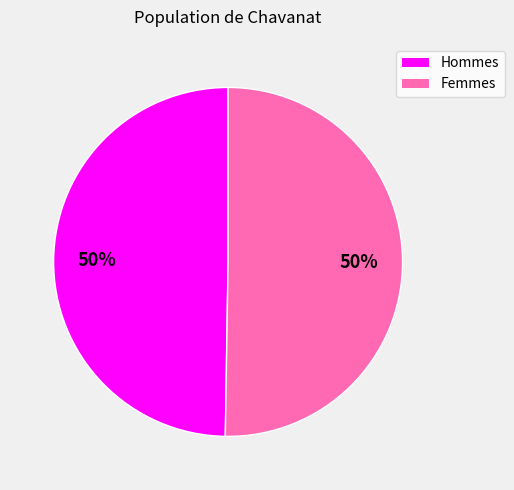

To the nearest percent, what is the average slice percentage?

50%